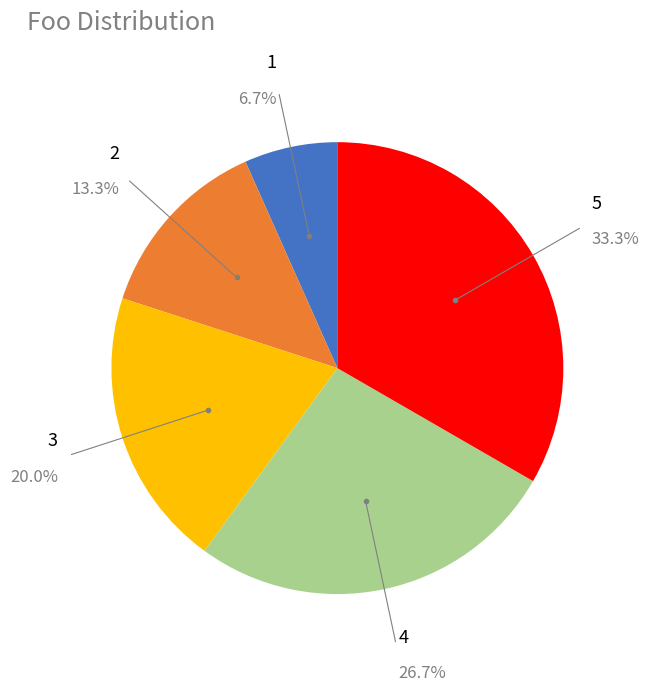

Is there a majority slice in this chart?

No